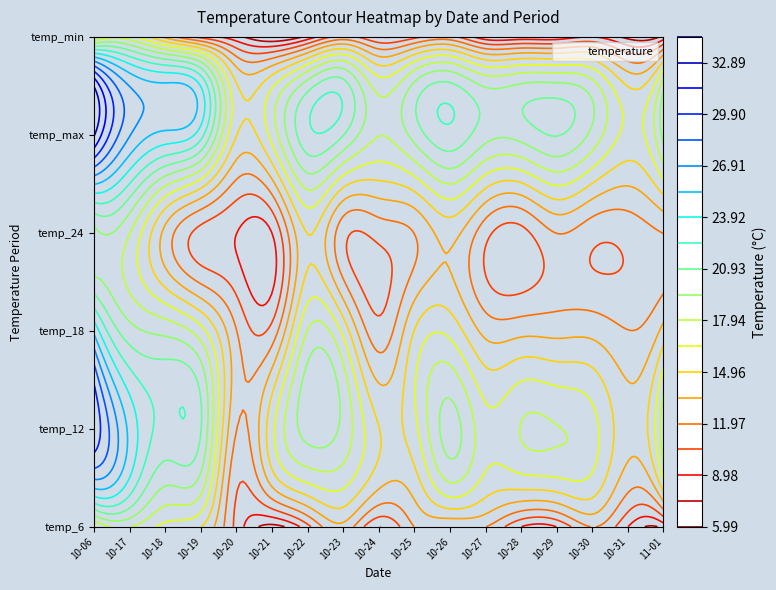

How many values in the temp_12 series exceed 18?

8